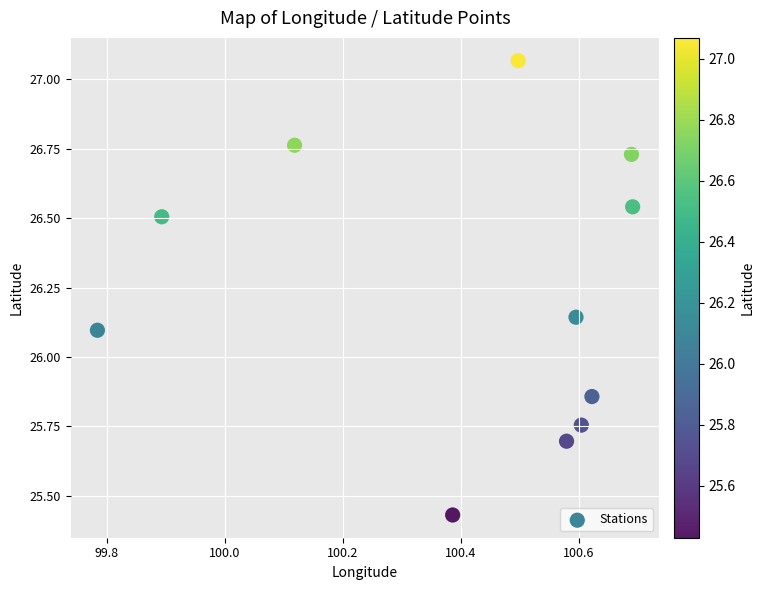

What is the range of Y values (max minus min)?

1.6